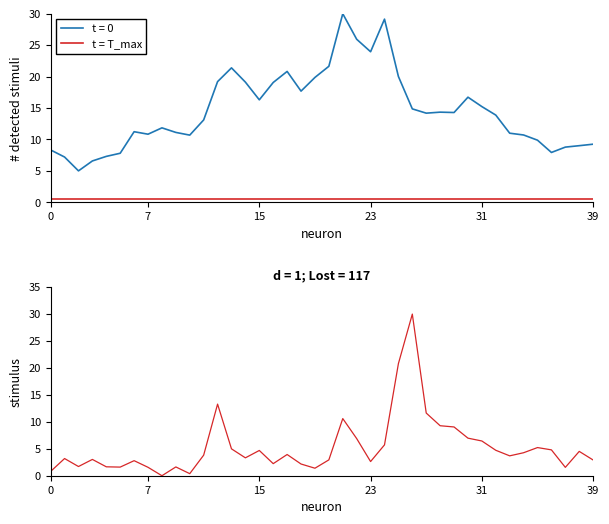

How many distinct data groups are displayed?

2